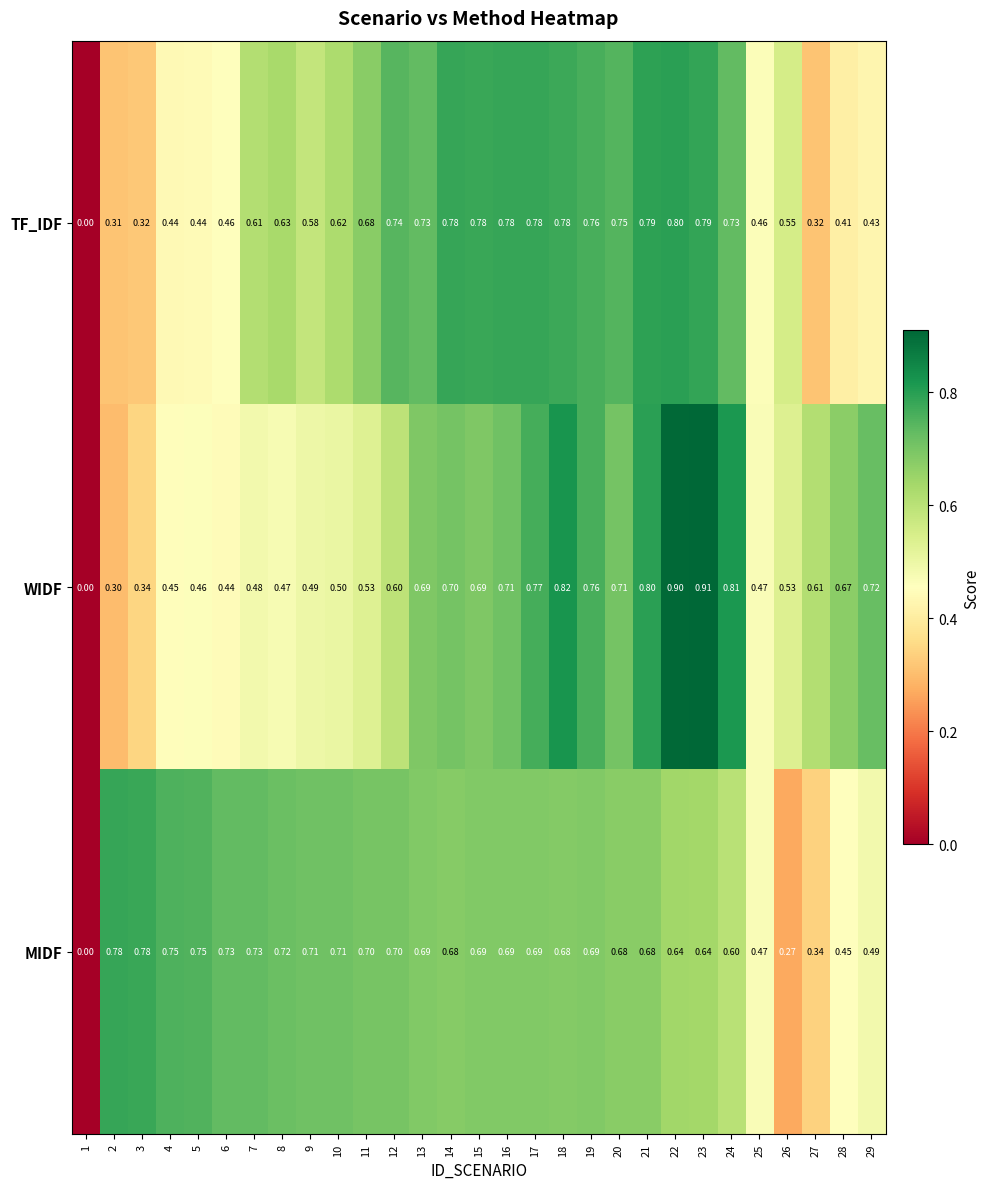

Which series has the largest total across all categories?

MIDF